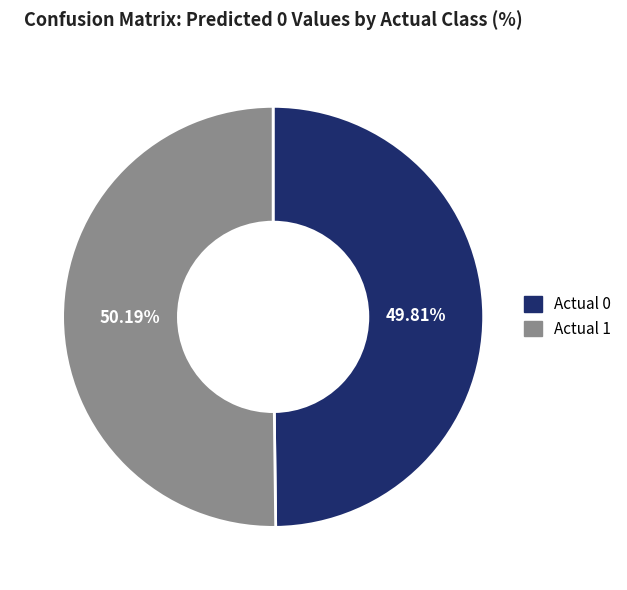

How many slices are in this pie chart?

2